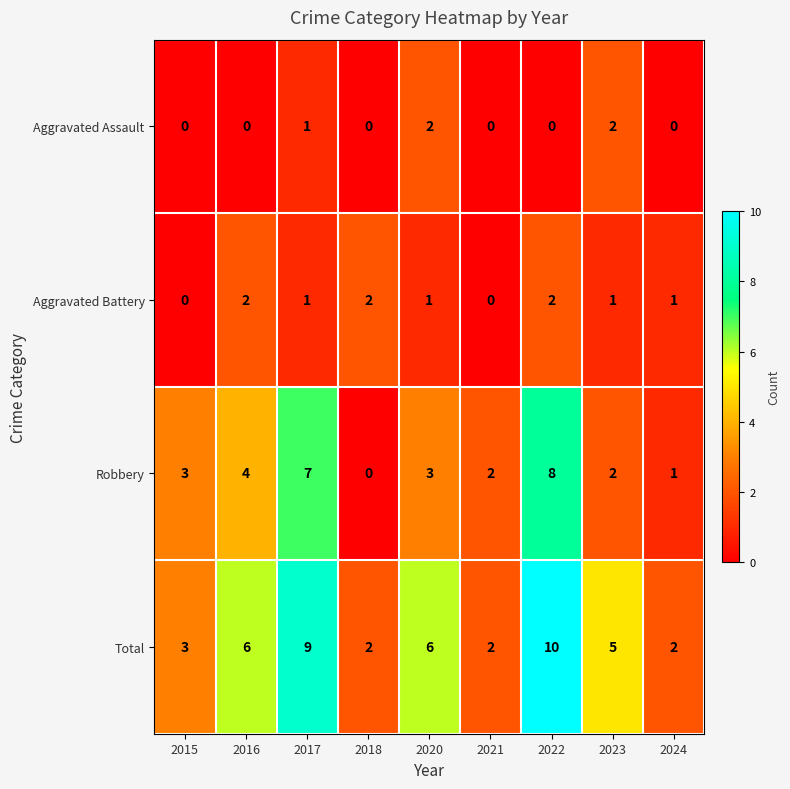

True or false: Robbery has a value of 7 at 2017.

True